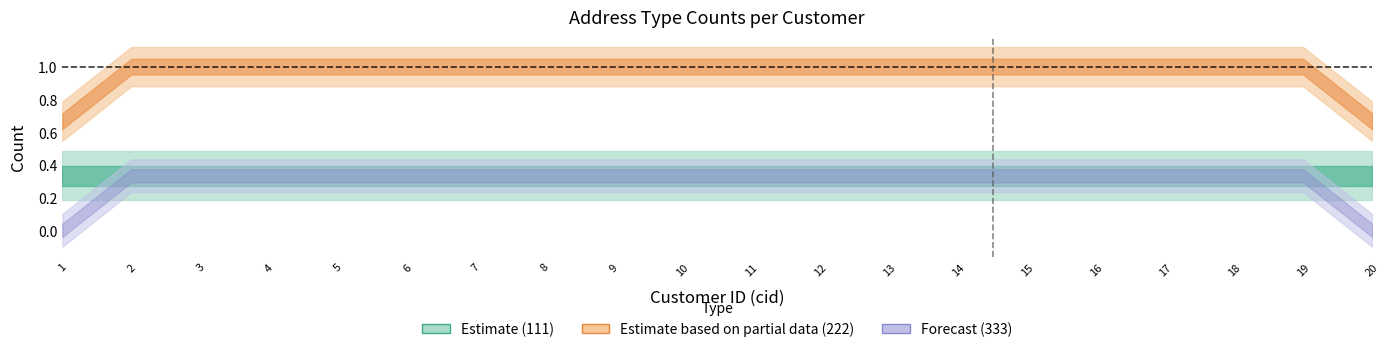

What is the difference between the highest and lowest values at 18?

1